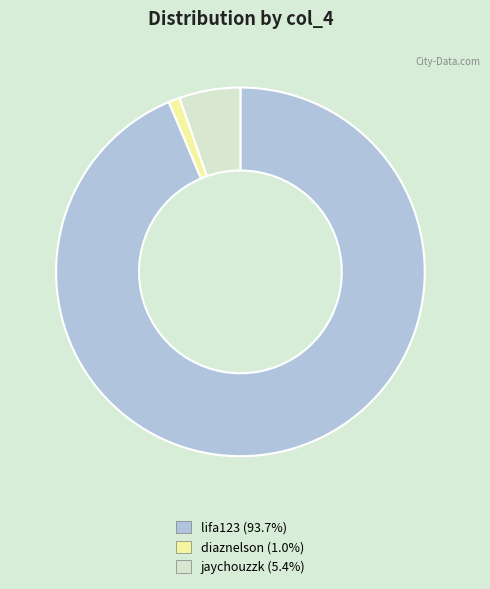

Is there any slice that represents more than half of the pie?

Yes